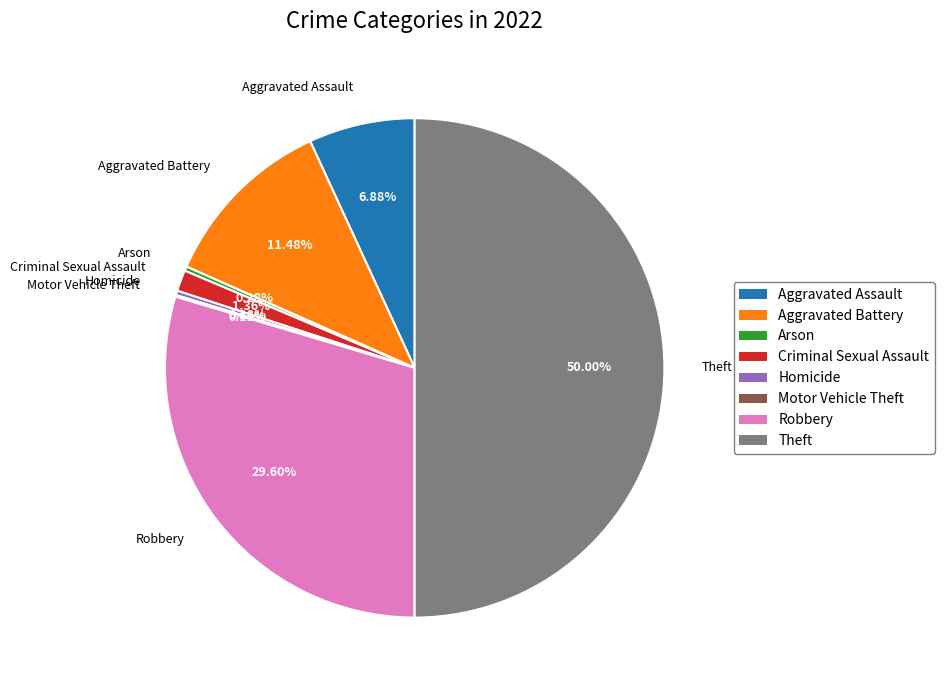

What is the ratio of the value at Theft to the value at Aggravated Assault?

7.3